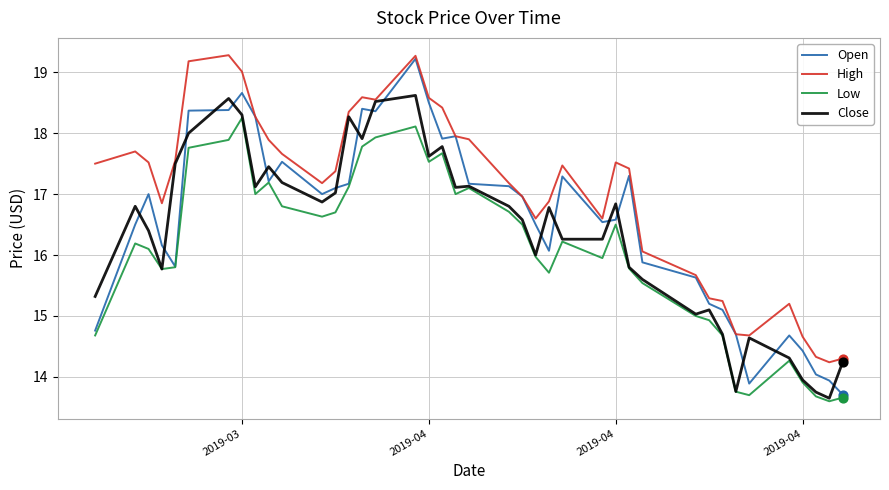

Which series has the largest total across all categories?

High